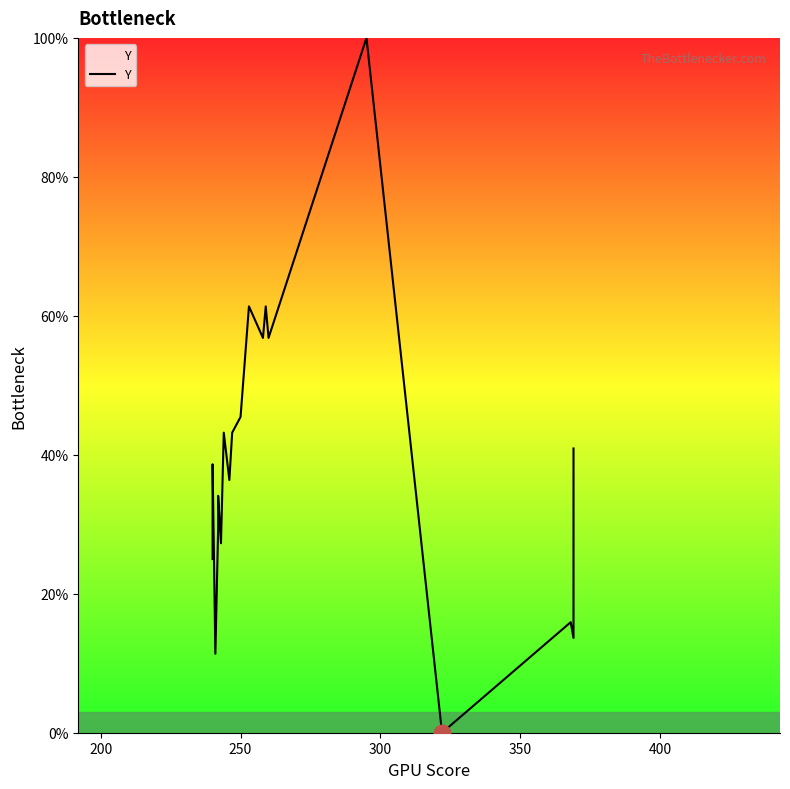

How many series are shown in this chart?

1